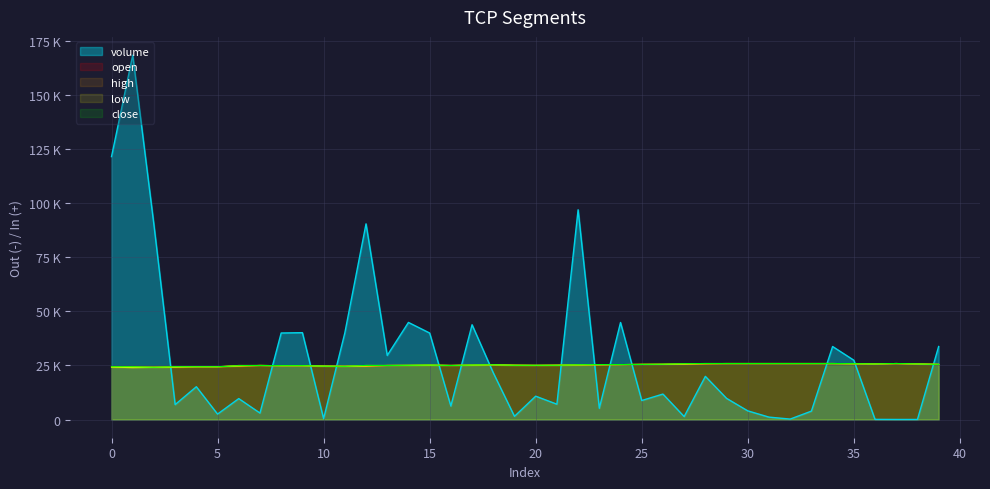

What is the minimum value for low?

24000.0